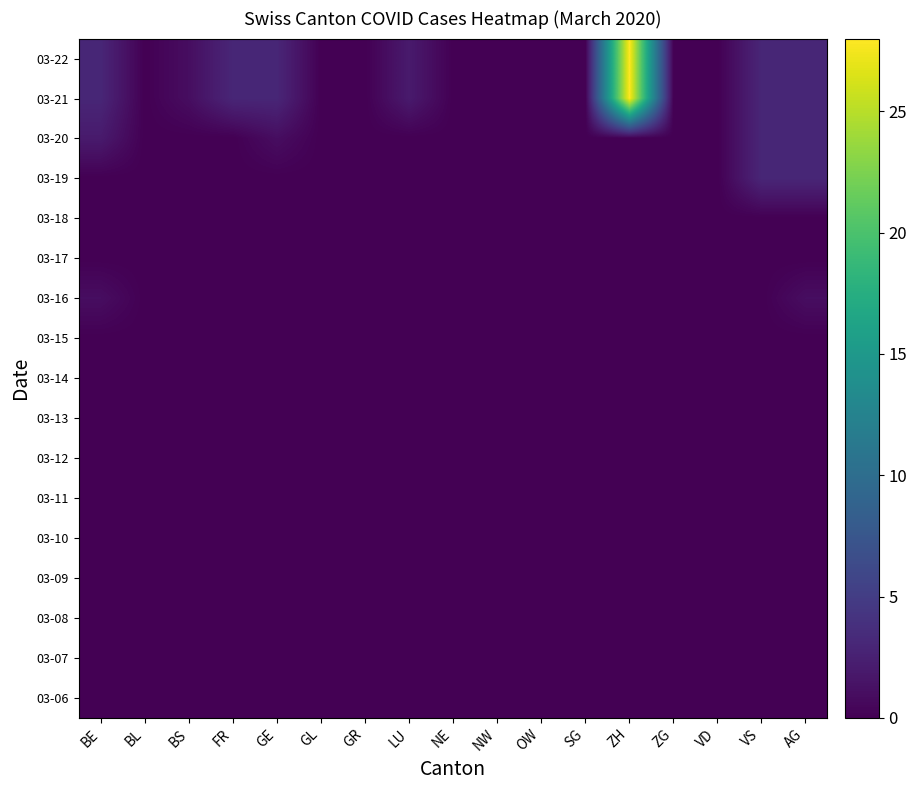

List the series in order of their peak value, highest first.

03-21, 03-22, 03-19, 03-20, 03-16, 03-06, 03-07, 03-08, 03-09, 03-10, 03-11, 03-12, 03-13, 03-14, 03-15, 03-17, 03-18